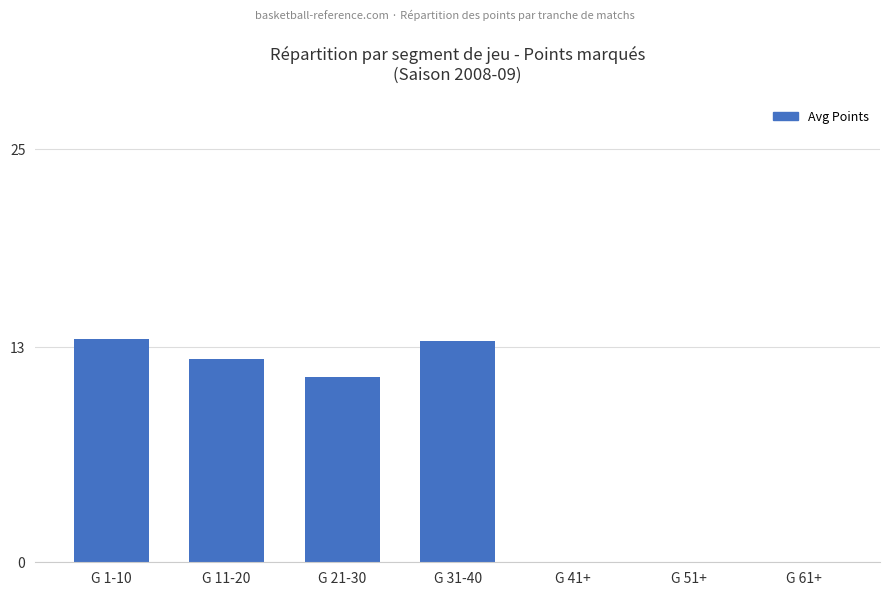

Between G 31-40 and G 11-20, which is larger?

G 31-40